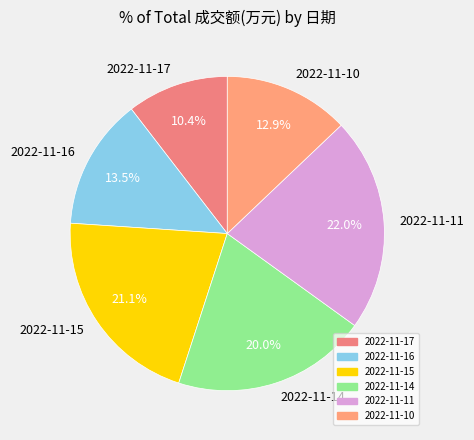

How much of the chart is everything except 2022-11-17?

89.6%